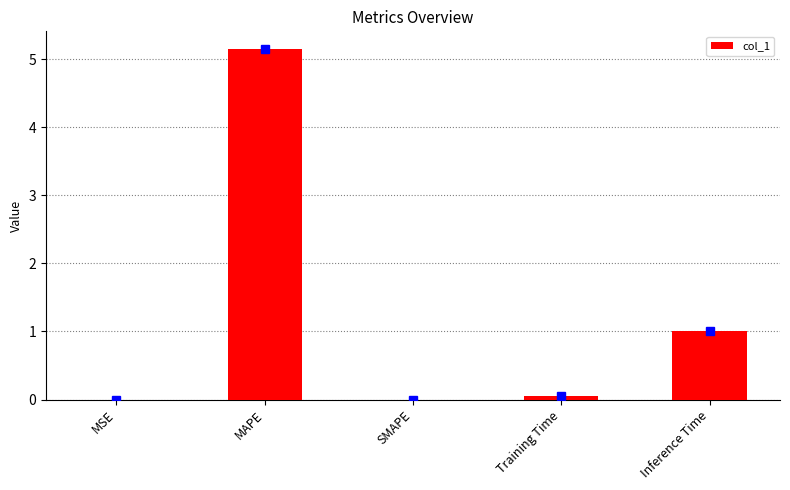

What is the average value?

1.2